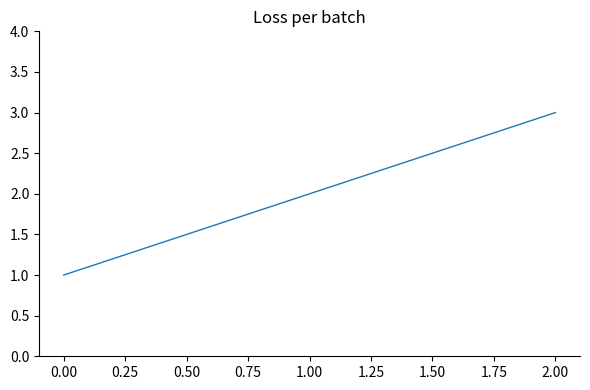

Rank the categories by value from highest to lowest.

2.00, 1.00, 0.00